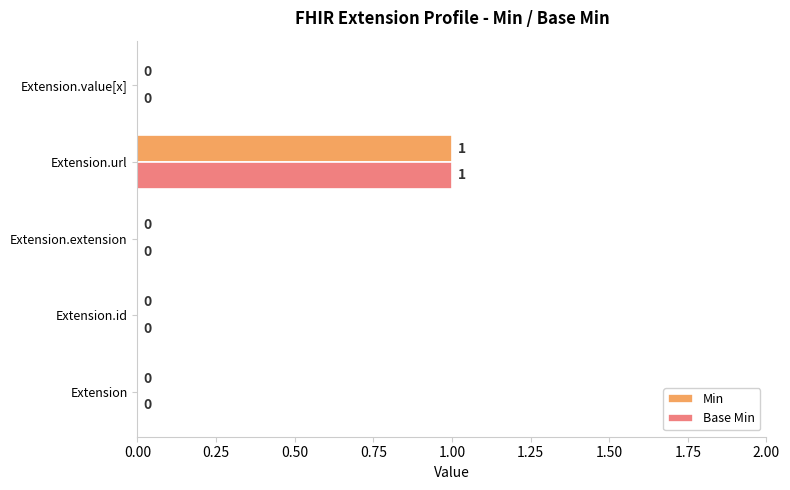

How many categories are shown in the chart?

5